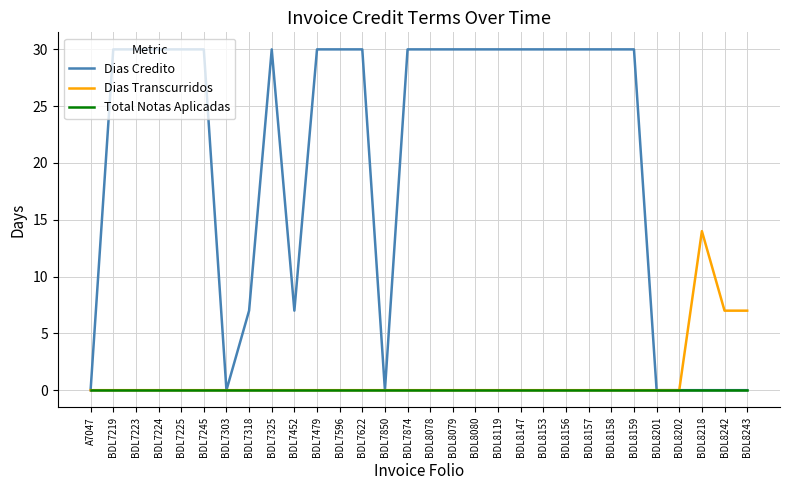

What position from the left is BDL7874?

15